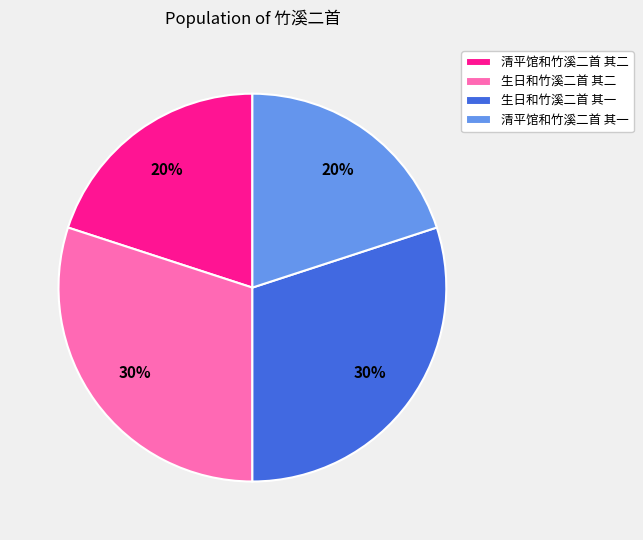

True or false: 清平馆和竹溪二首 其二 accounts for 30% of the total.

False